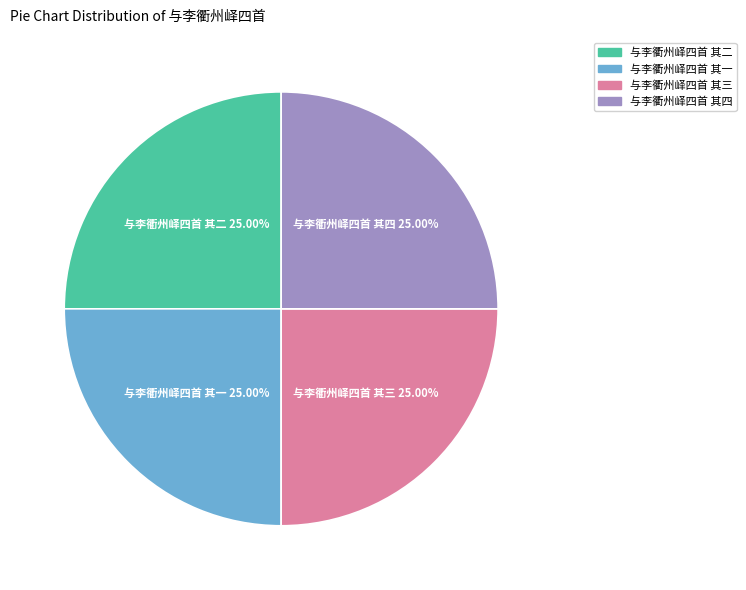

Does 与李衢州峄四首 其二 account for over 50% of the chart?

No